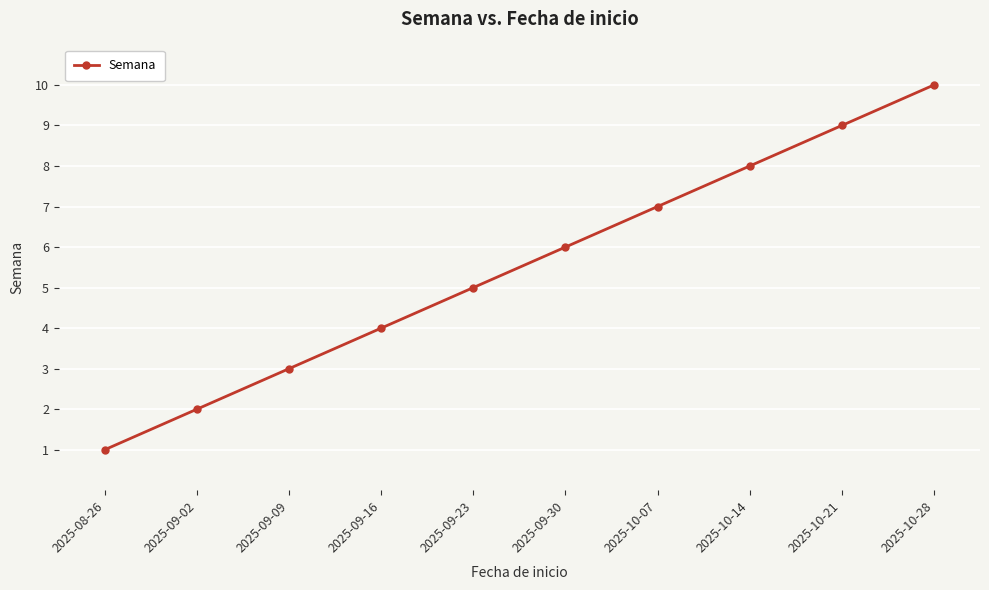

What is the value of the 3rd point from the left?

3